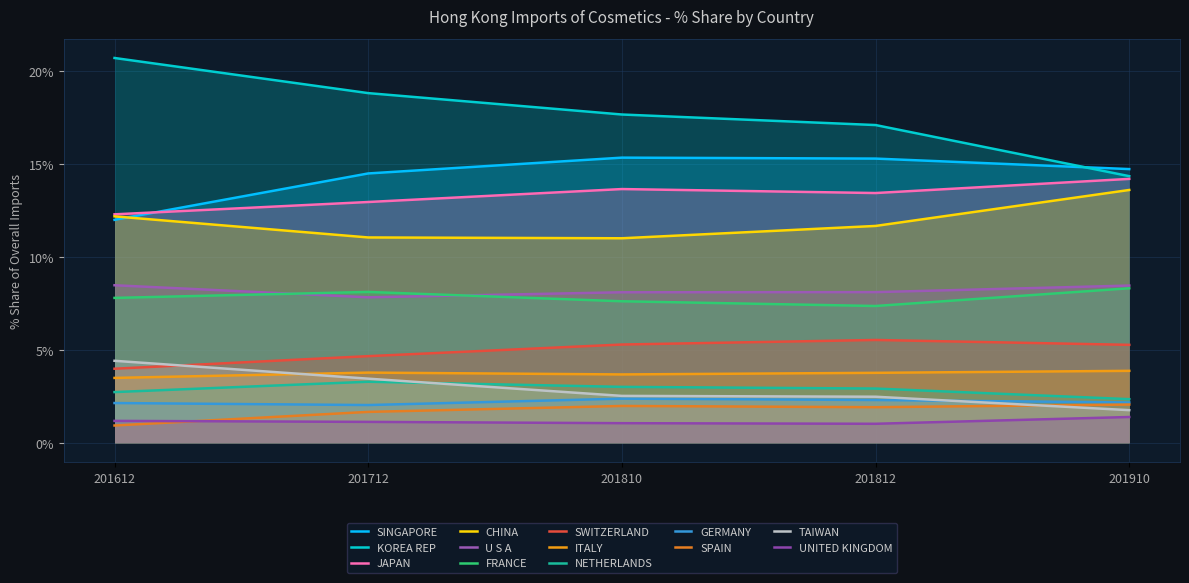

What is the sum of the 201810_% Share of overall IM values at CHINA and GERMANY?

13.4